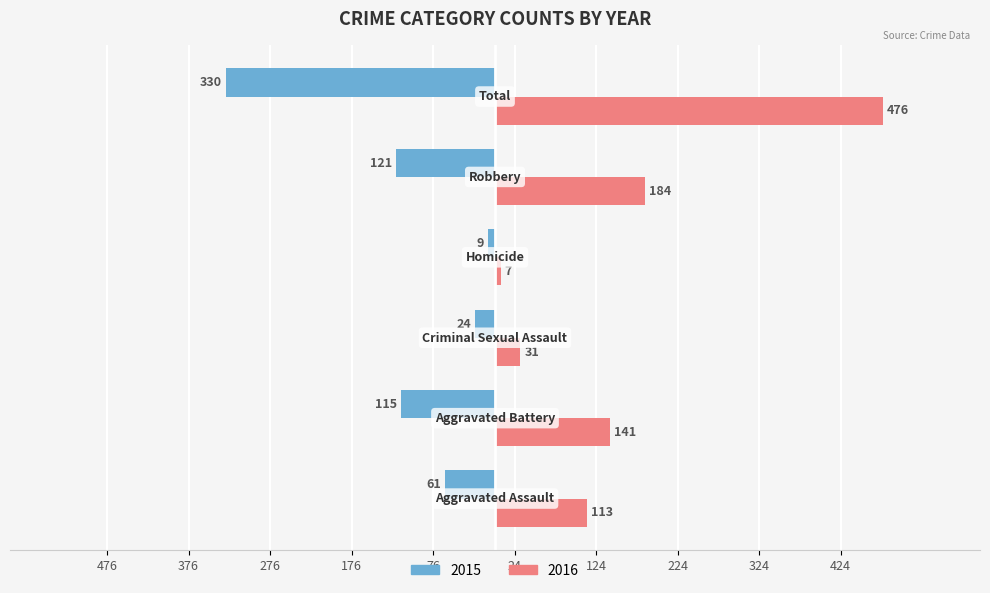

What are all the series names shown in the legend?

2015, 2016